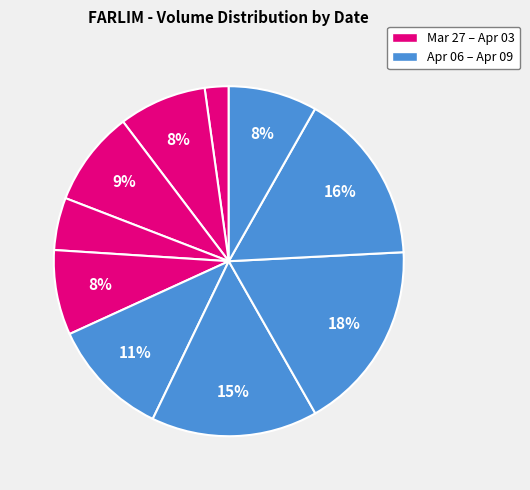

Is there any slice that represents more than half of the pie?

No